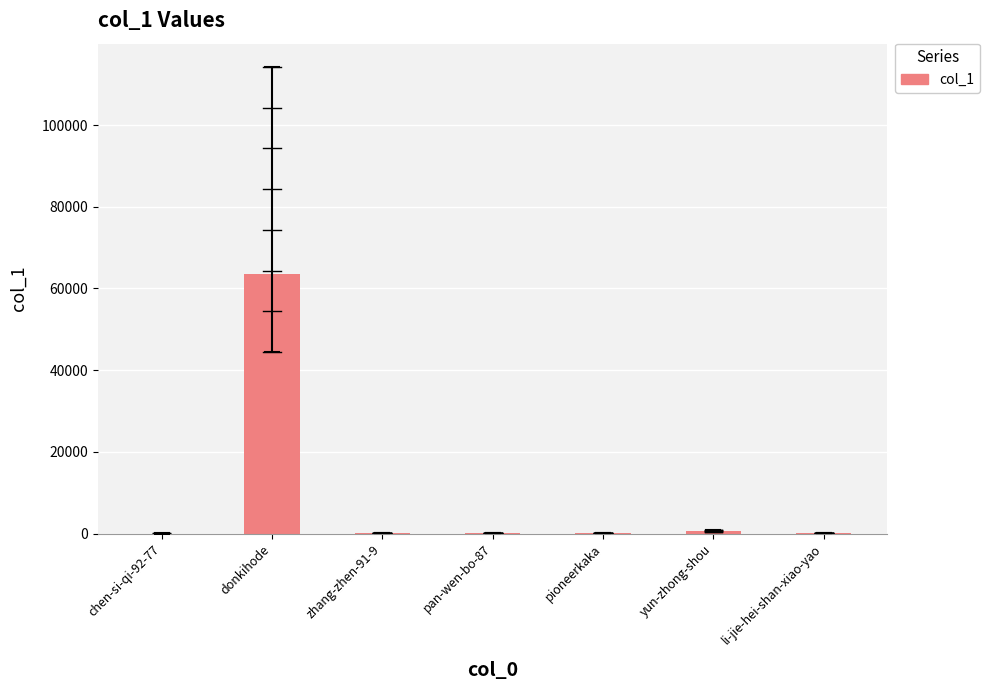

What is the sum of all values?

64181